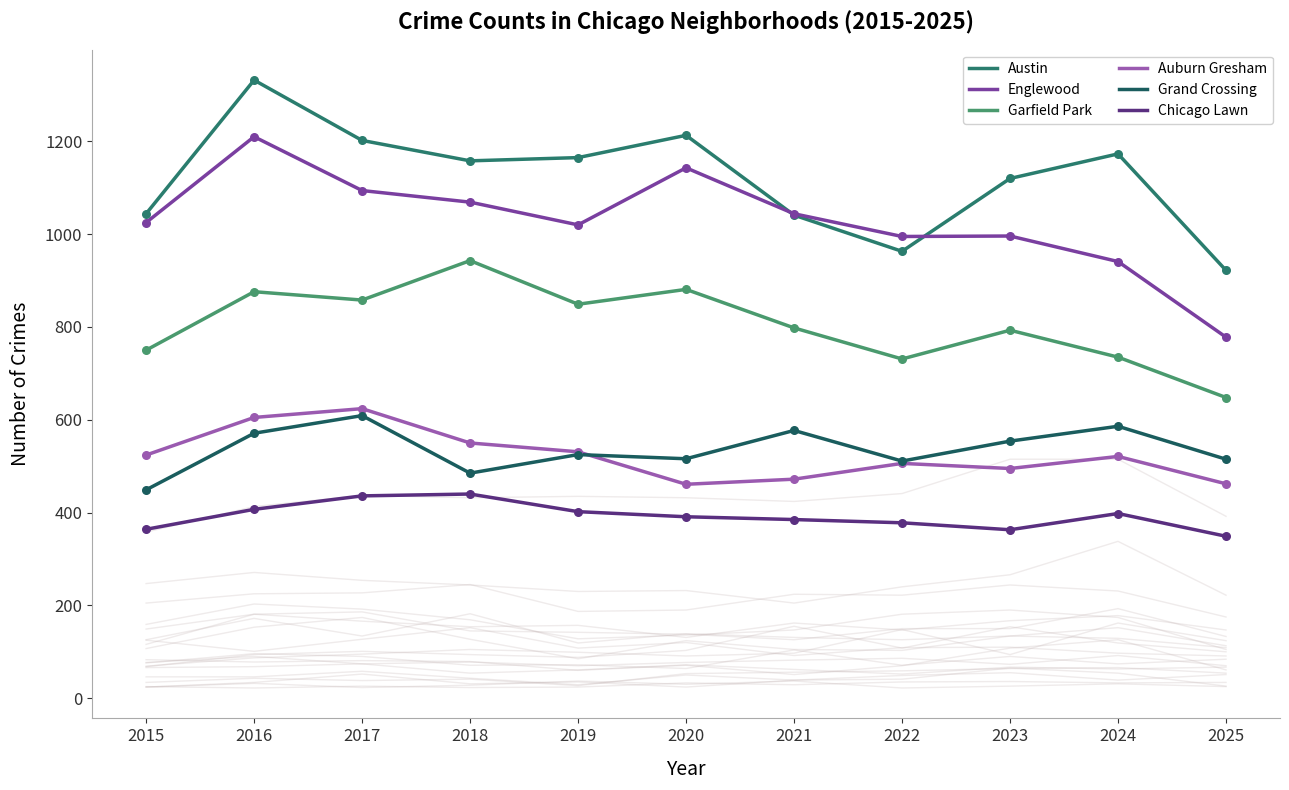

What is the total value across all series at 2022?

4084